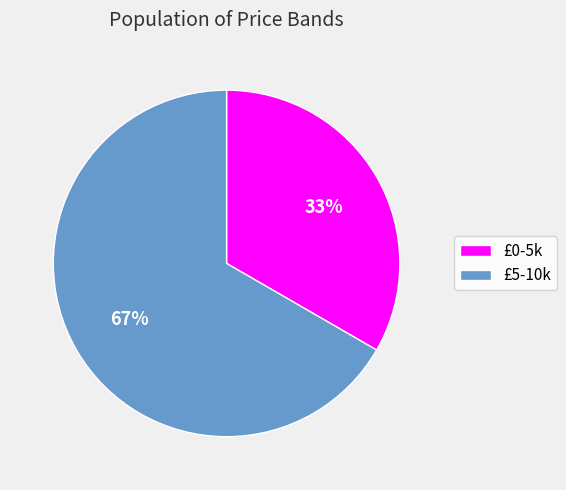

To the nearest percent, what is the average slice percentage?

50%